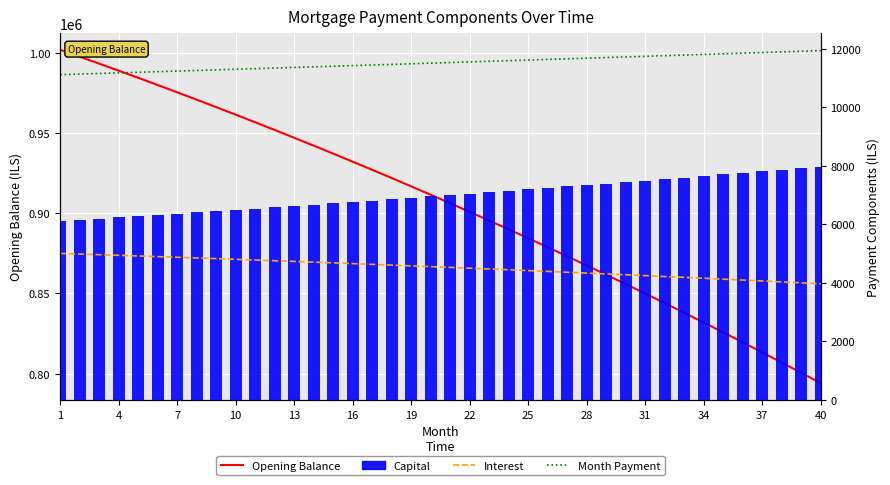

What is the average value of the Capital series?

7004.3